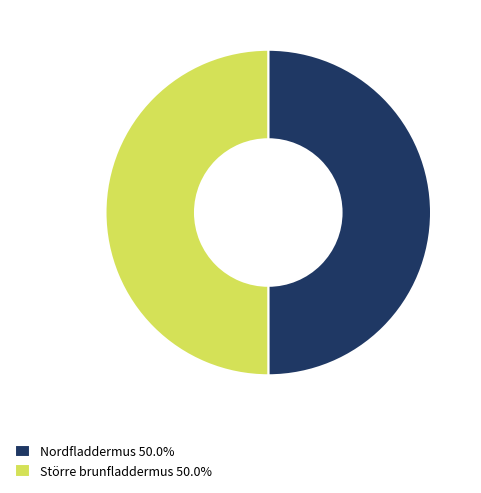

Combined, do Större brunfladdermus 50.0% and Nordfladdermus 50.0% account for over 50%?

Yes